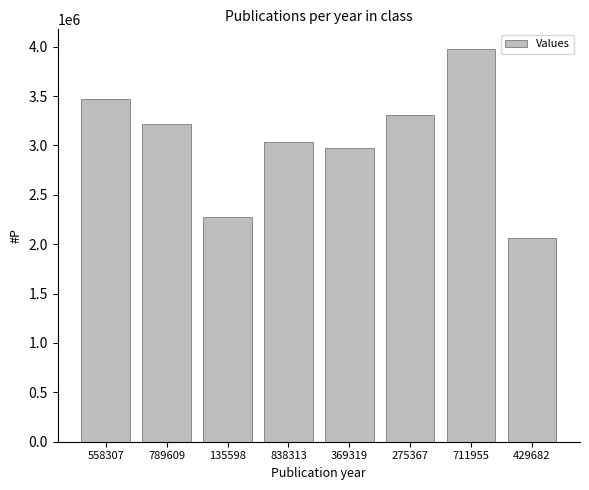

Reading left to right, what are all the values shown in this chart?

558307=3470018	789609=3221887	135598=2272870	838313=3036343	369319=2969397	275367=3312810	711955=3976949	429682=2061410